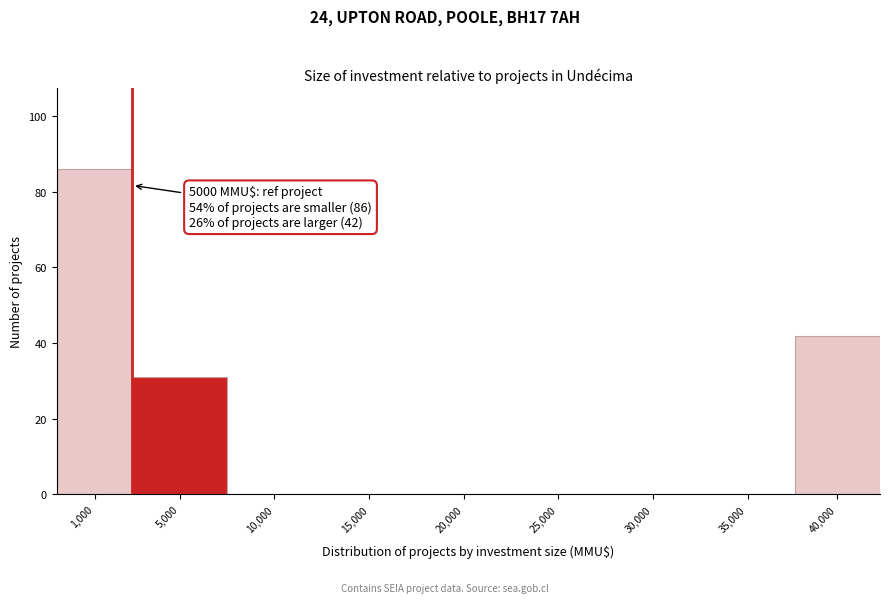

Reading left to right, list all the values displayed in this chart.

1,000=86	5,000=31	10,000=0	15,000=0	20,000=0	25,000=0	30,000=0	35,000=0	40,000=42